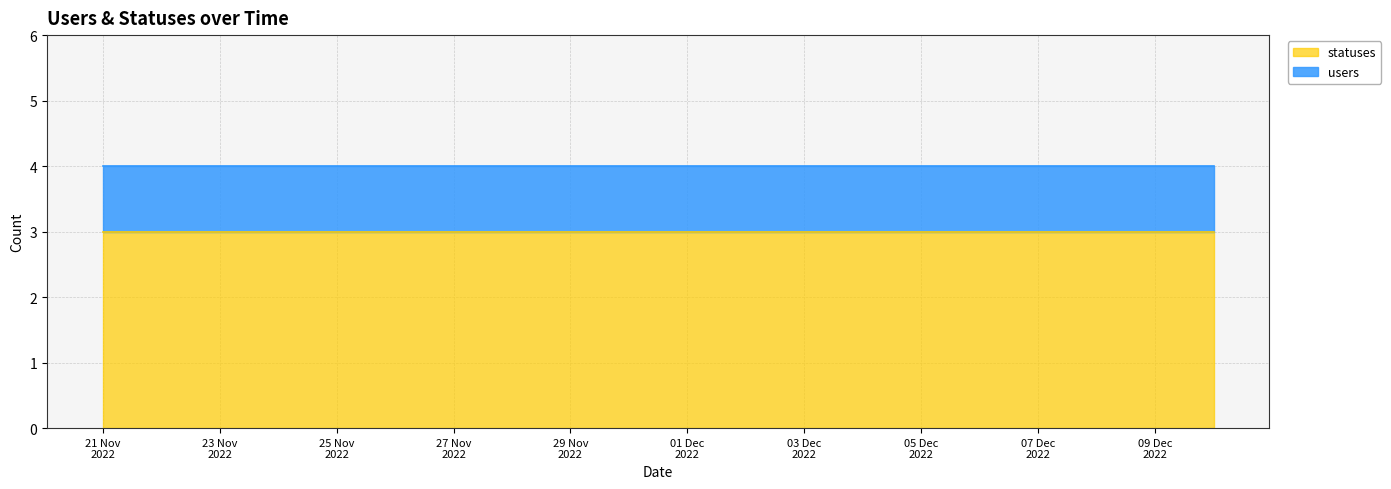

Between 2022-11-24 and 2022-11-25, which series saw the biggest shift?

users